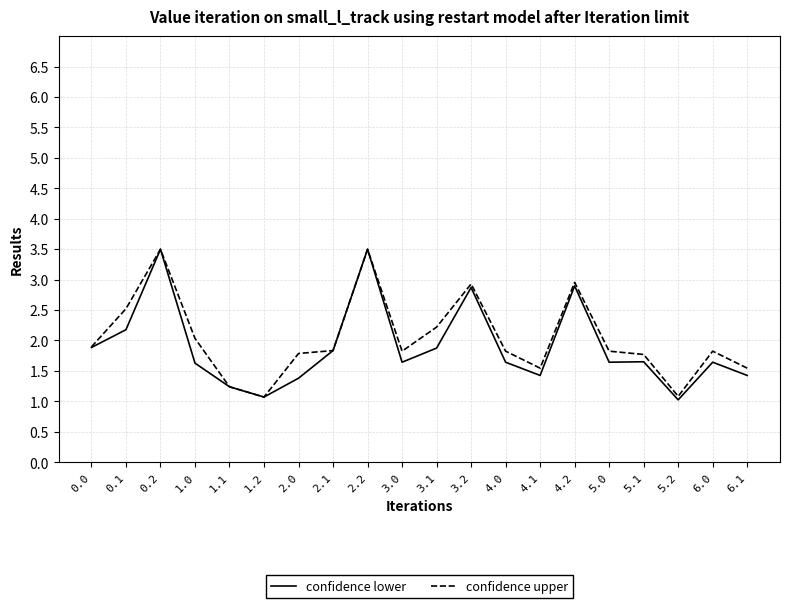

What is the difference between the confidence upper values at 4.1 and 2.1?

288.8